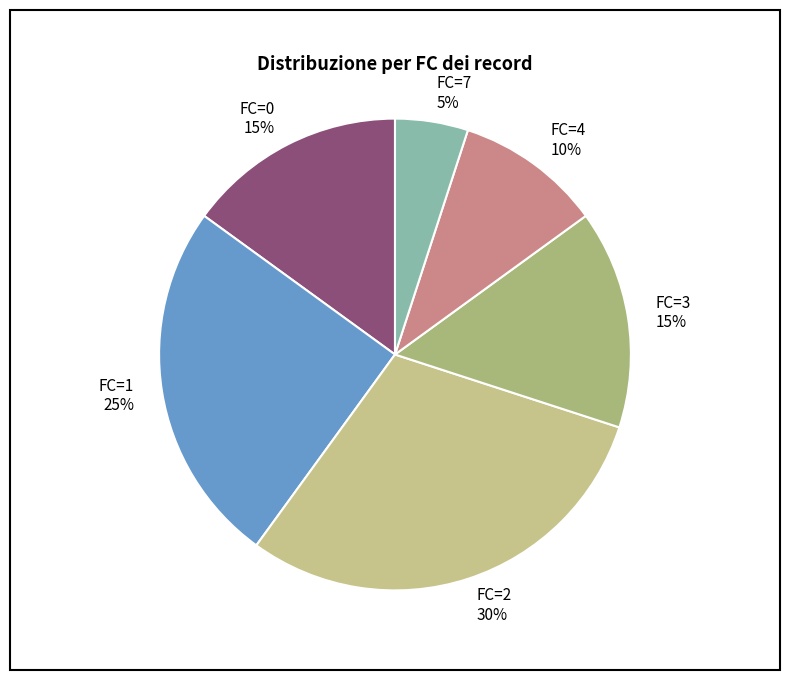

Is the sum of FC=1 and FC=2 greater than half?

Yes